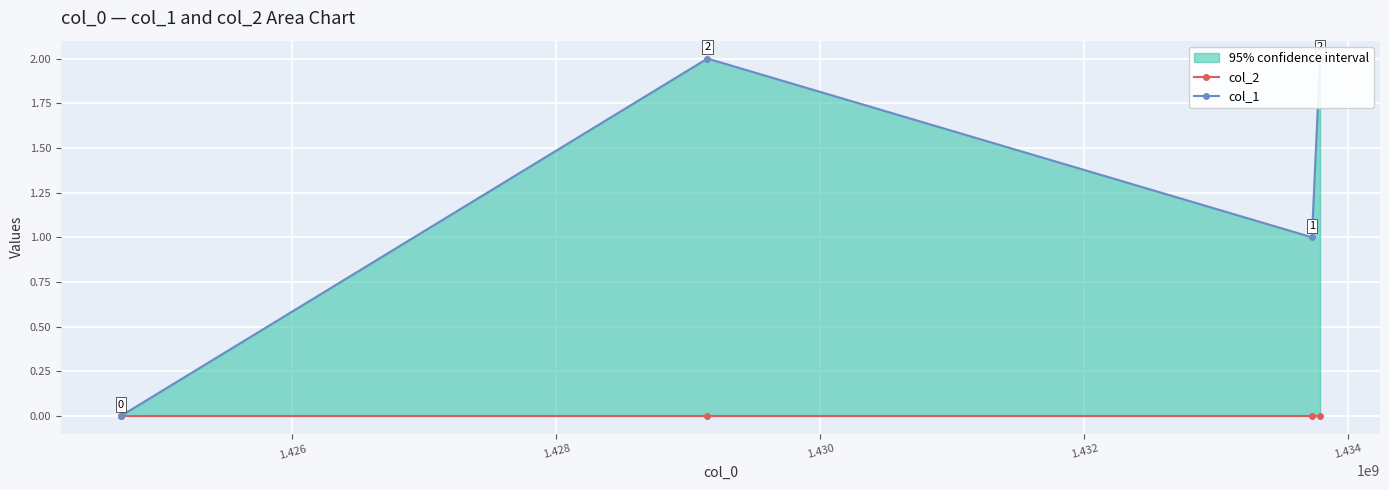

List the series in order of their overall mean, highest first.

col_1, col_2